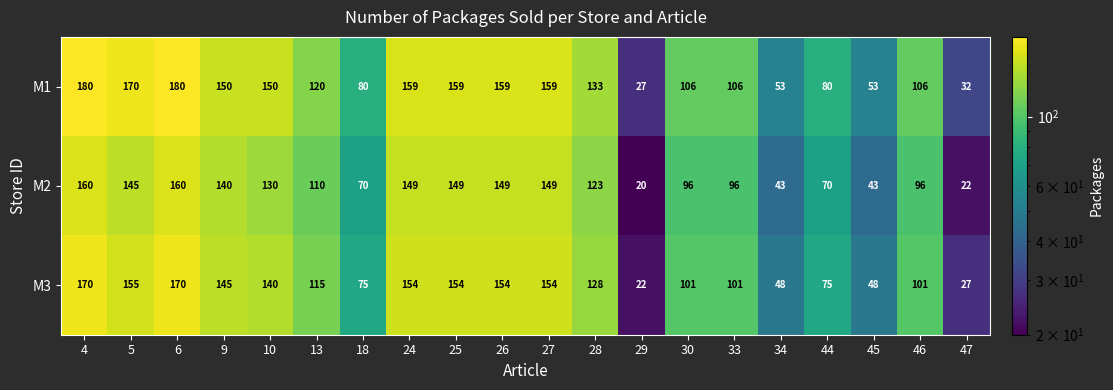

What is the sum of all M2 values?

2120